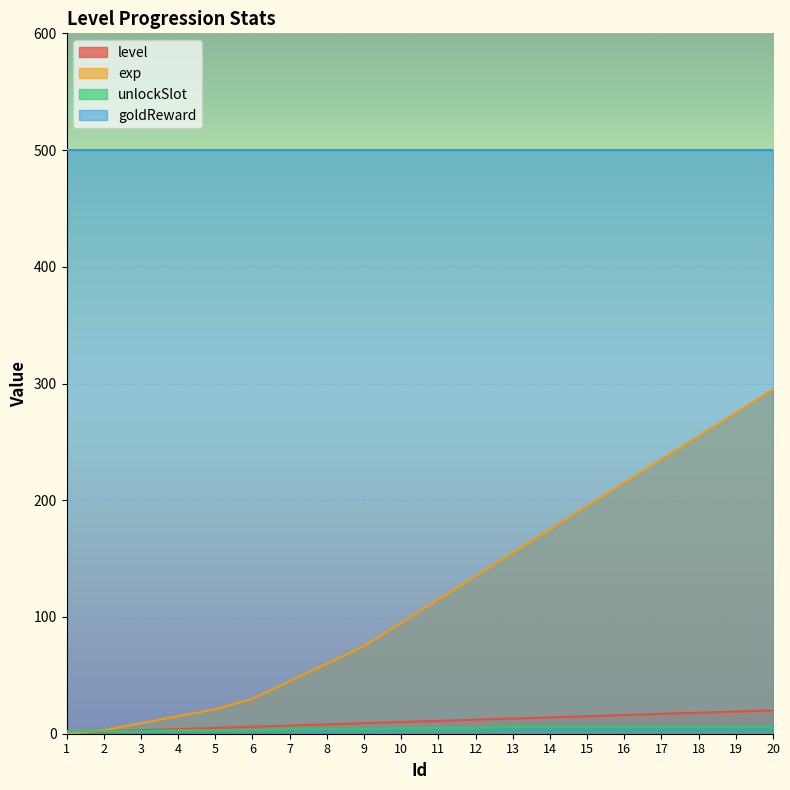

Which series has the widest spread of values?

exp